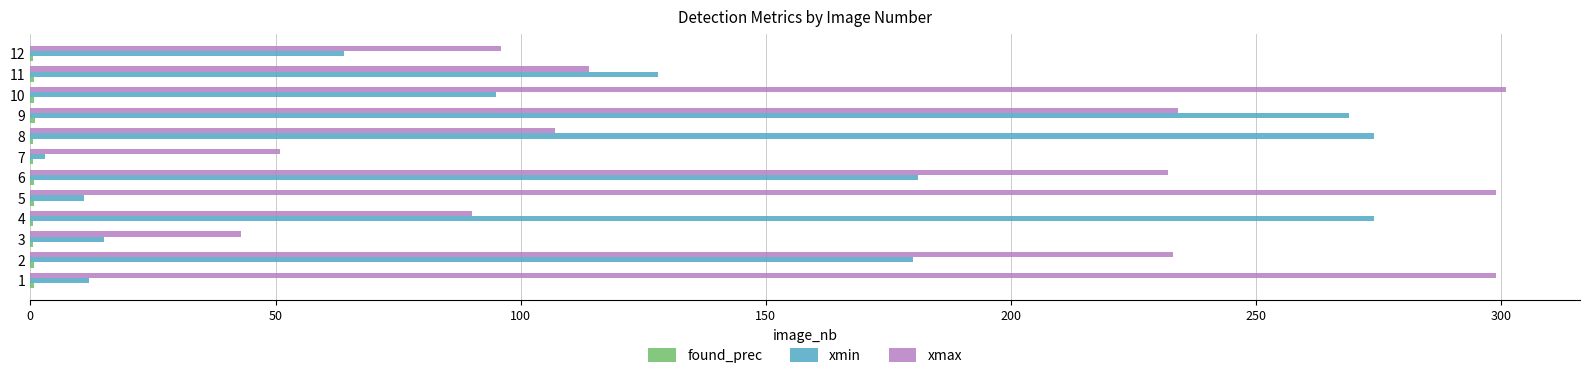

What is the greatest value displayed?

301.0